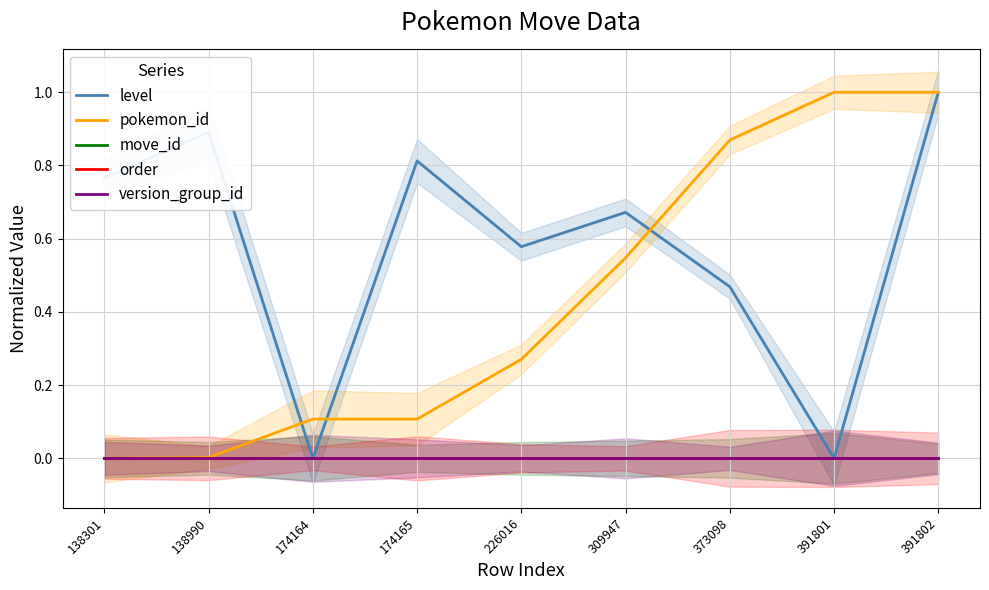

True or false: version_group_id and order intersect in this chart.

False